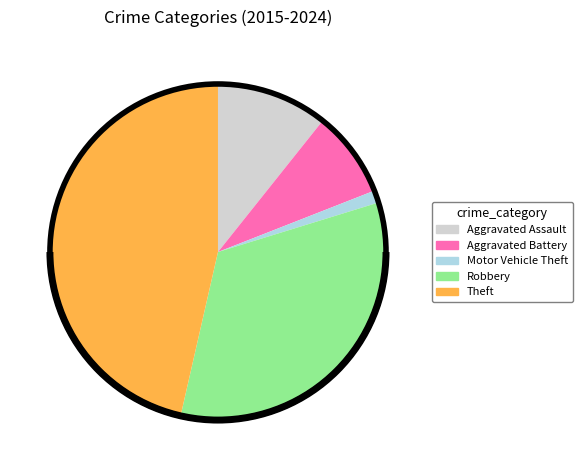

Which category has the biggest portion of the pie?

Theft